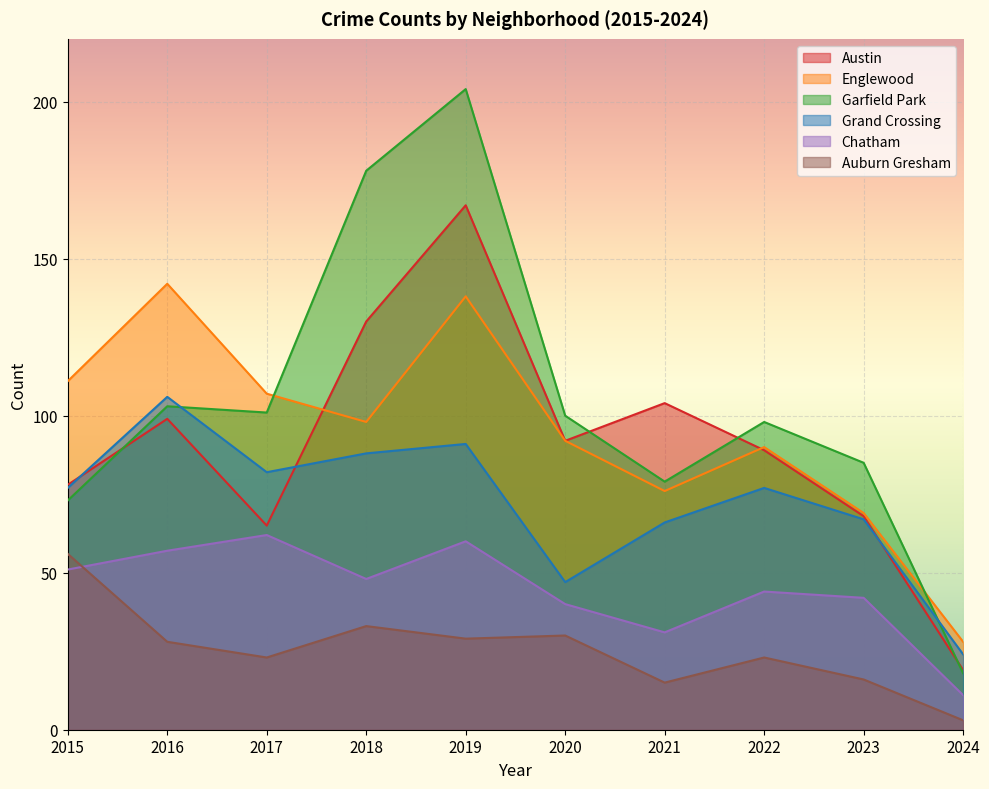

Between 2020 and 2019, which is larger?

2019